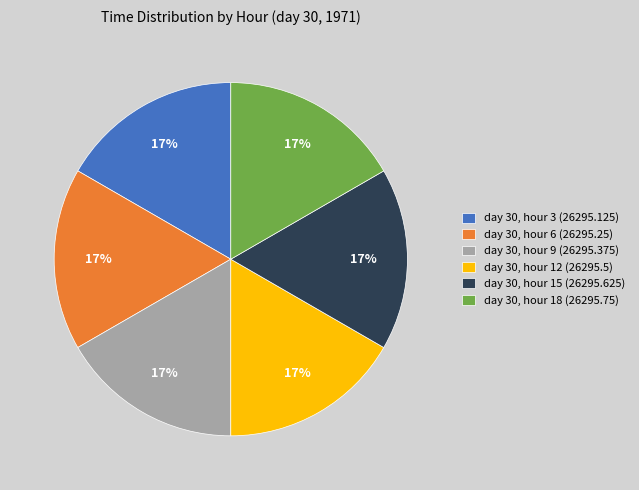

To the nearest percent, what portion does day 30, hour 9 (26295.375) represent?

17%